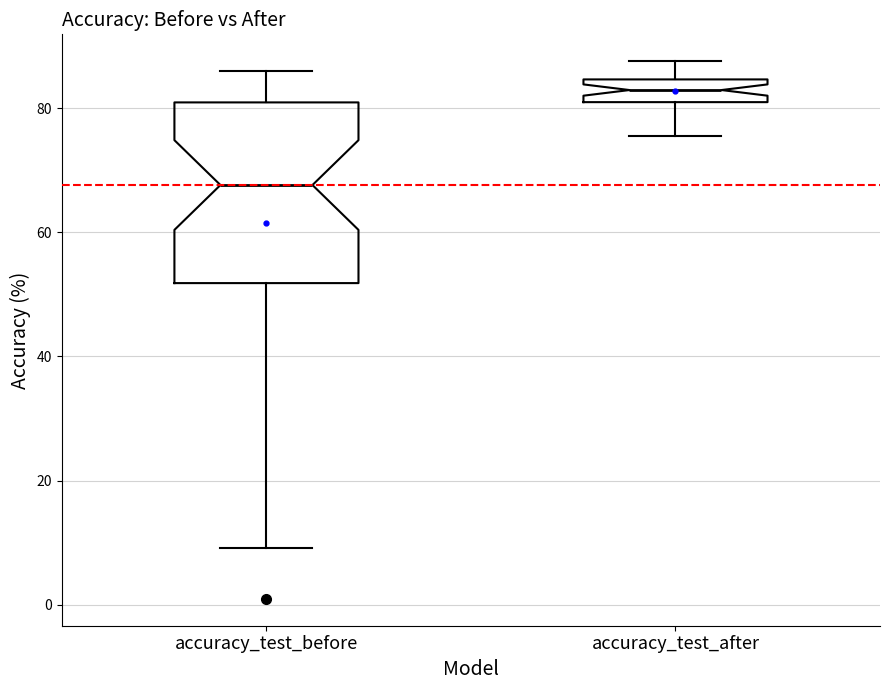

Comparing the boxes themselves (not the whiskers), which one is the tallest?

accuracy_test_before